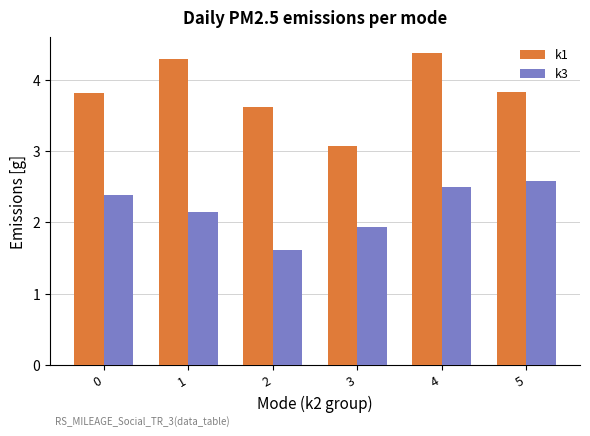

Which category has the highest value across all series?

4